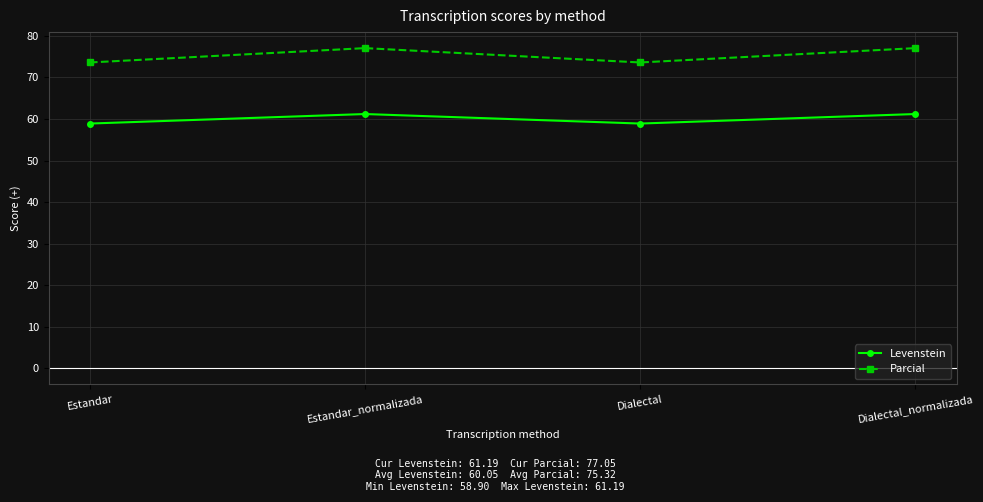

Where does the Parcial series first go above 77?

Estandar_normalizada